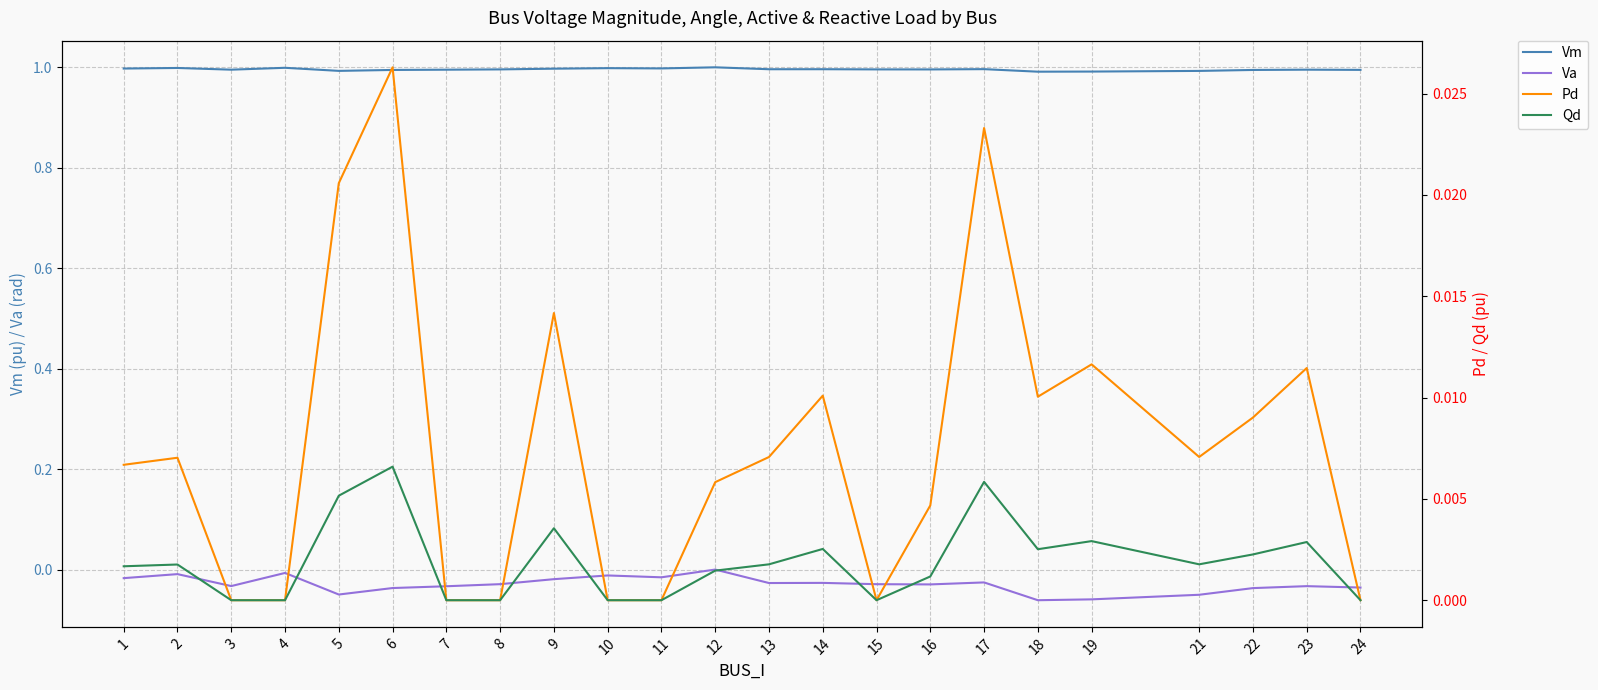

Reading right to left, transcribe all the data shown in this chart.

Vm: 1.0	1.0	1.0	1.0	1.0	1.0	1.0	1.0	1.0	1.0	1.0	1.0	1.0	1.0	1.0	1.0	1.0	1.0	1.0	1.0	1.0	1.0	1.0
Va: -0.0	-0.0	-0.0	-0.1	-0.1	-0.1	-0.0	-0.0	-0.0	-0.0	-0.0	0.0	-0.0	-0.0	-0.0	-0.0	-0.0	-0.0	-0.0	-0.0	-0.0	-0.0	-0.0
Pd: 0.0	0.0	0.0	0.0	0.0	0.0	0.0	0.0	0.0	0.0	0.0	0.0	0.0	0.0	0.0	0.0	0.0	0.0	0.0	0.0	0.0	0.0	0.0
Qd: 0.0	0.0	0.0	0.0	0.0	0.0	0.0	0.0	0.0	0.0	0.0	0.0	0.0	0.0	0.0	0.0	0.0	0.0	0.0	0.0	0.0	0.0	0.0